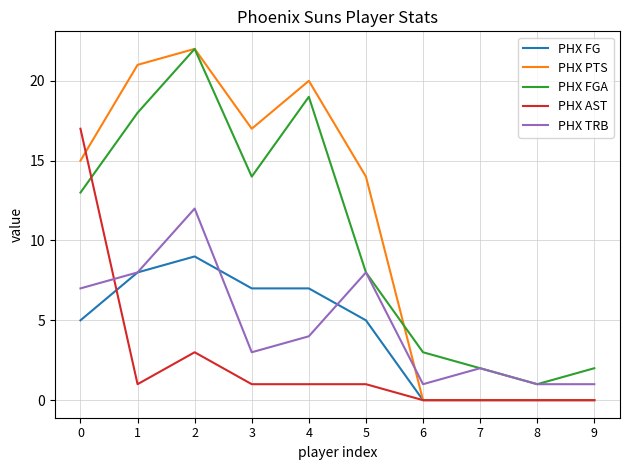

Which series has the widest spread of values?

PHX PTS